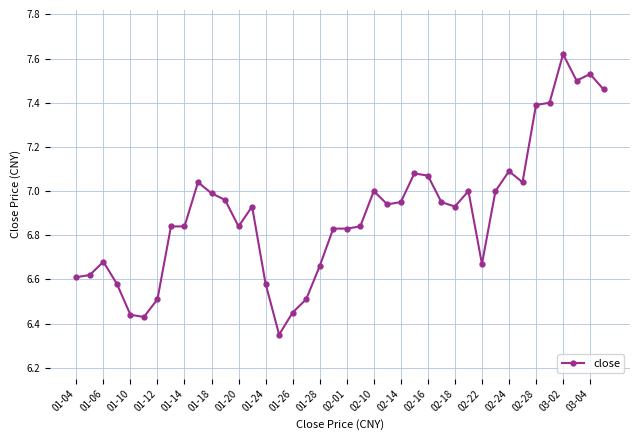

True or false: there are more than 2 points higher than both neighbors.

True